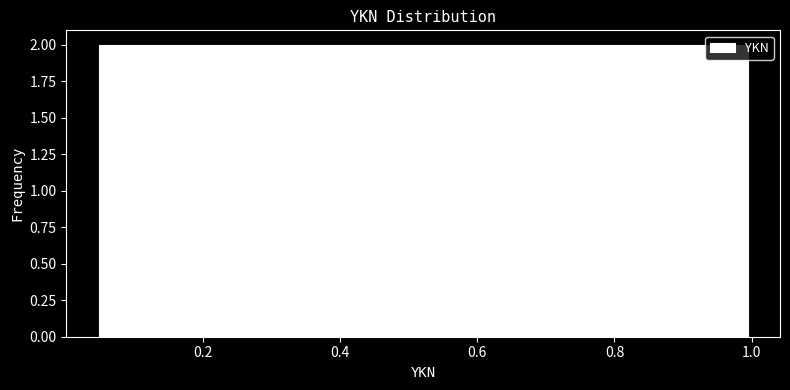

Reading left to right, list every bar in this chart as the range it spans on the x-axis followed by its height. Neither the bar edges nor the heights are printed on the chart, so give them approximately, as read against the axes.

0.04 to 0.14: 2
0.14 to 0.24: 2
0.24 to 0.34: 2
0.34 to 0.42: 2
0.42 to 0.52: 2
0.52 to 0.62: 2
0.62 to 0.72: 2
0.72 to 0.80: 2
0.80 to 0.90: 2
0.90 to 1.00: 2